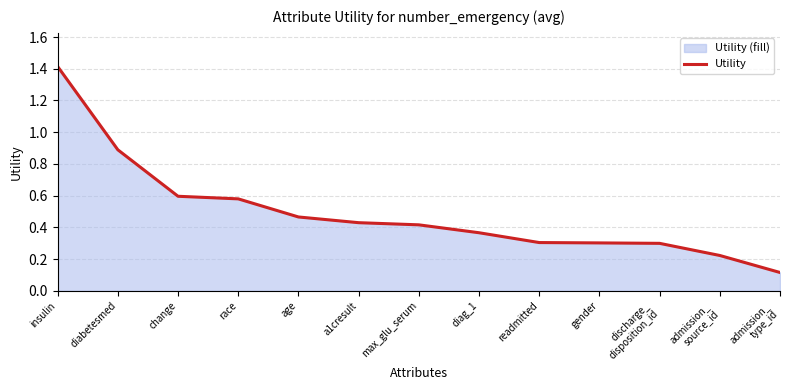

What is the label of the 10th point from the right?

race